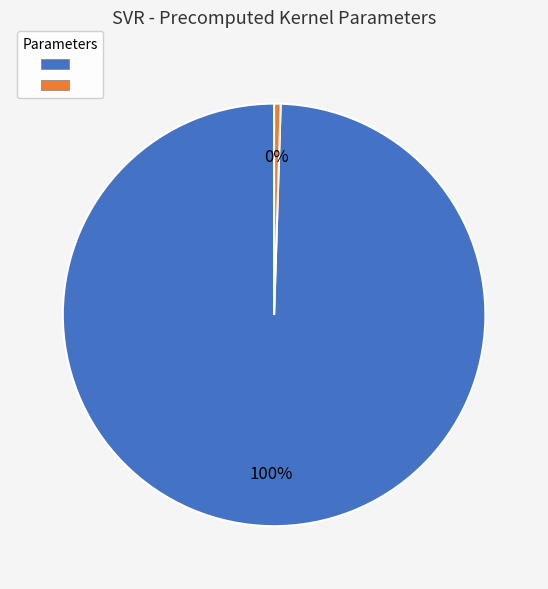

How many segments does this pie chart have?

2